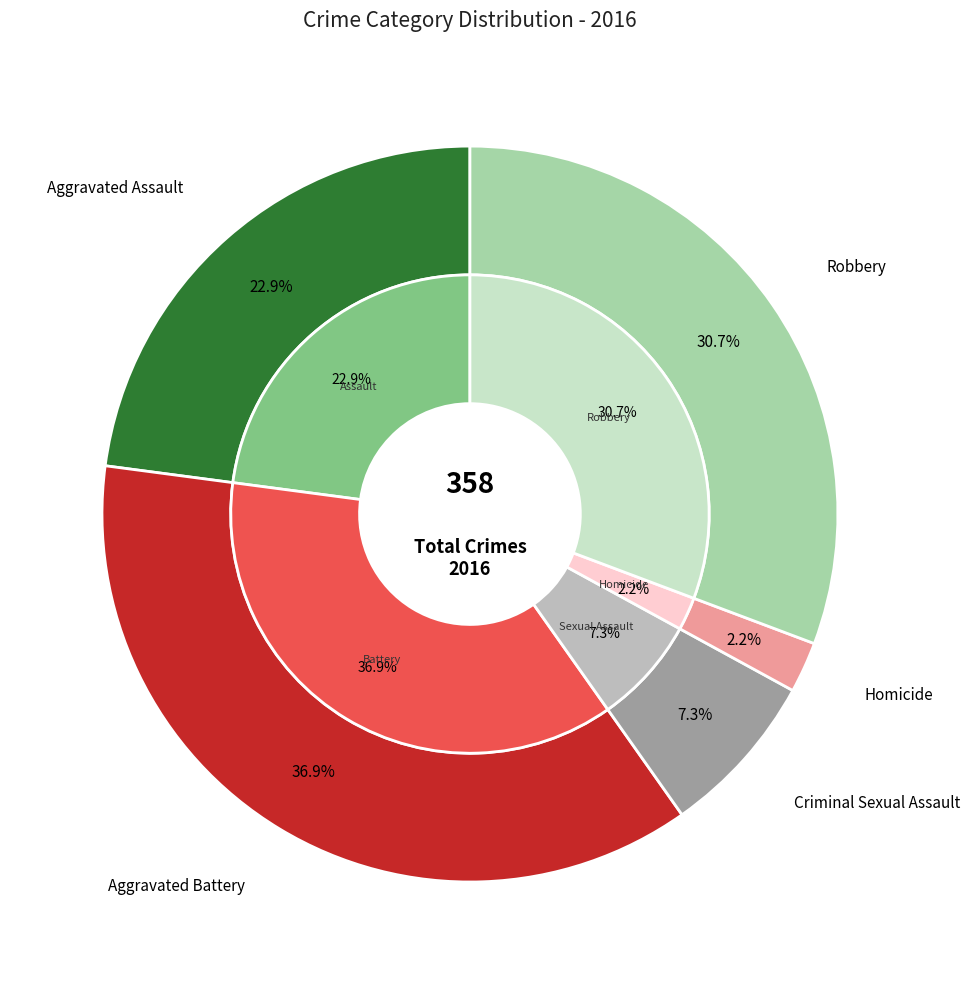

Is there any slice that represents more than half of the pie?

No